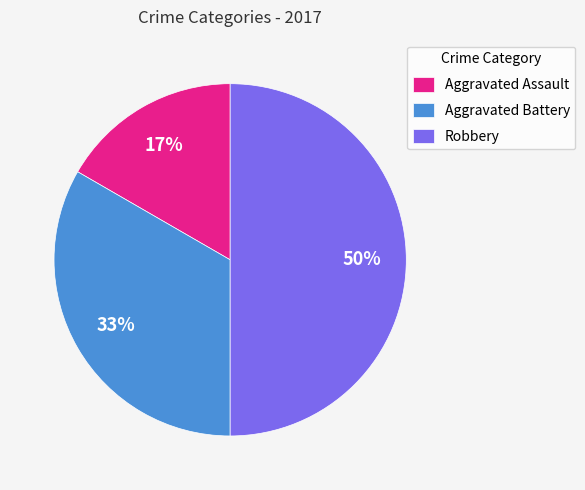

To the nearest percent, what is the average slice percentage?

33%